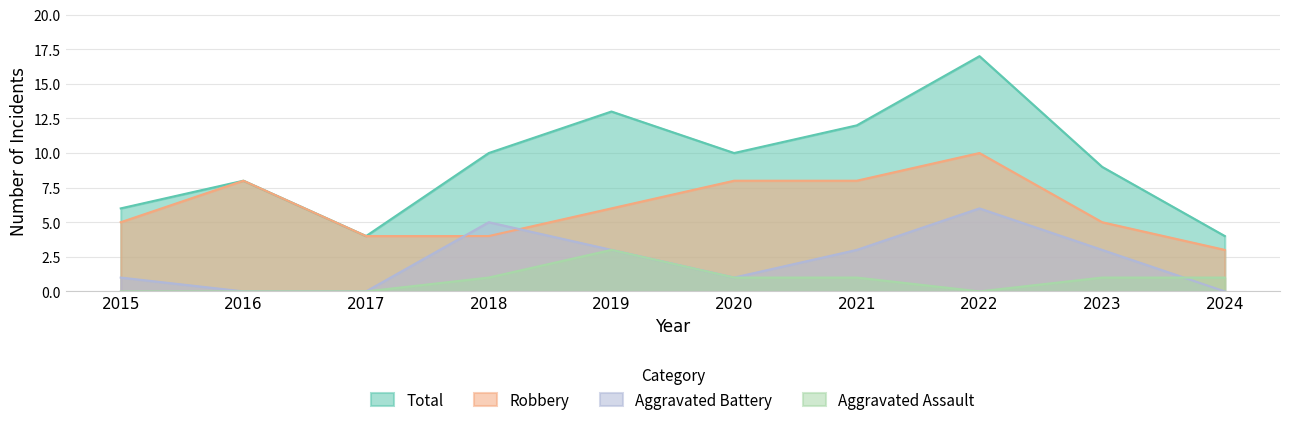

What is the greatest value displayed?

17